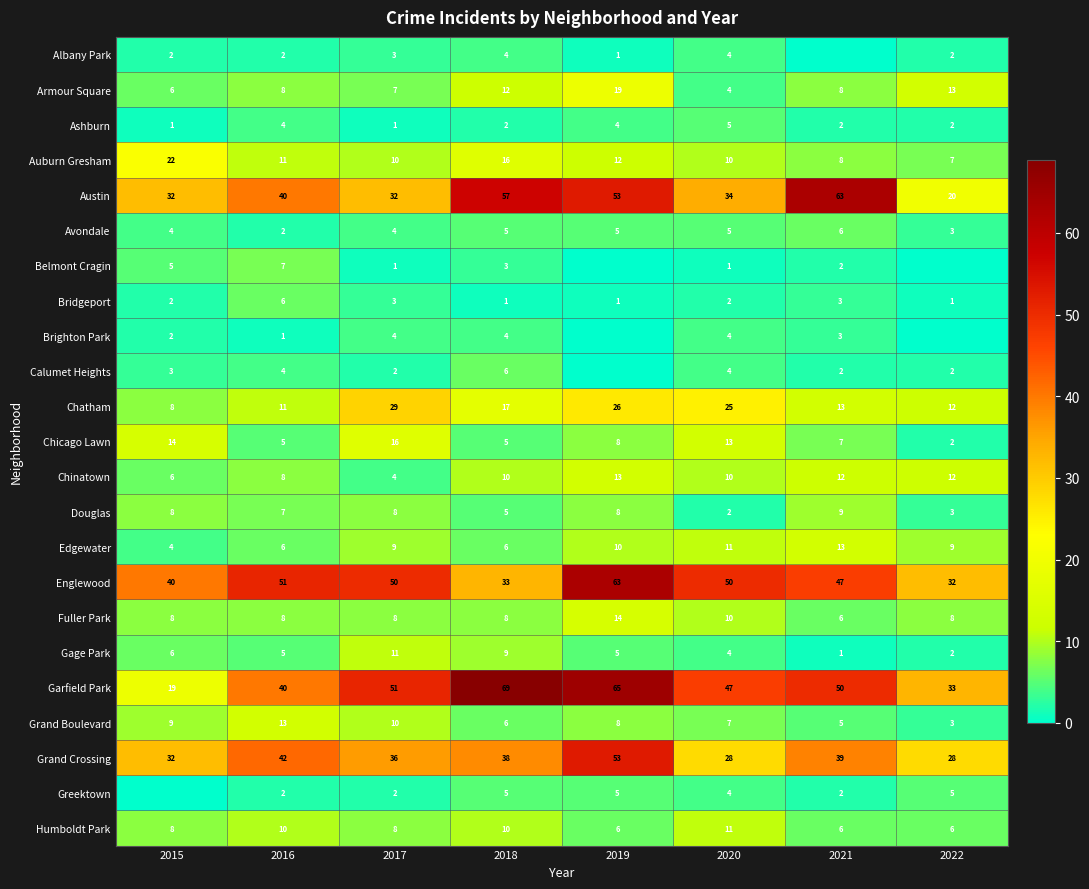

What is the difference between the highest and lowest values at 2016?

50